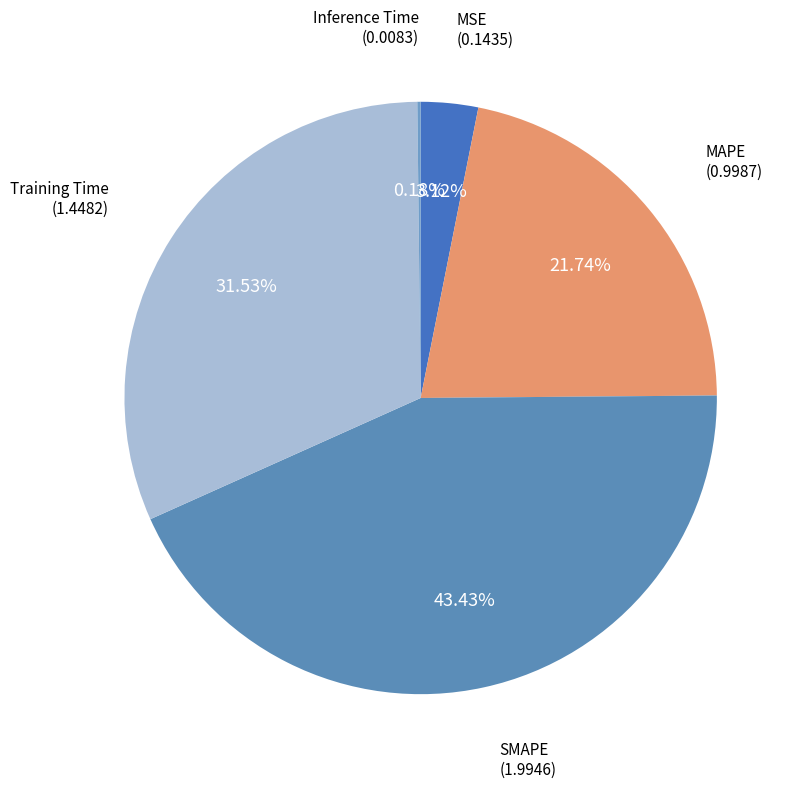

To the nearest percent, what portion does SMAPE represent?

43%